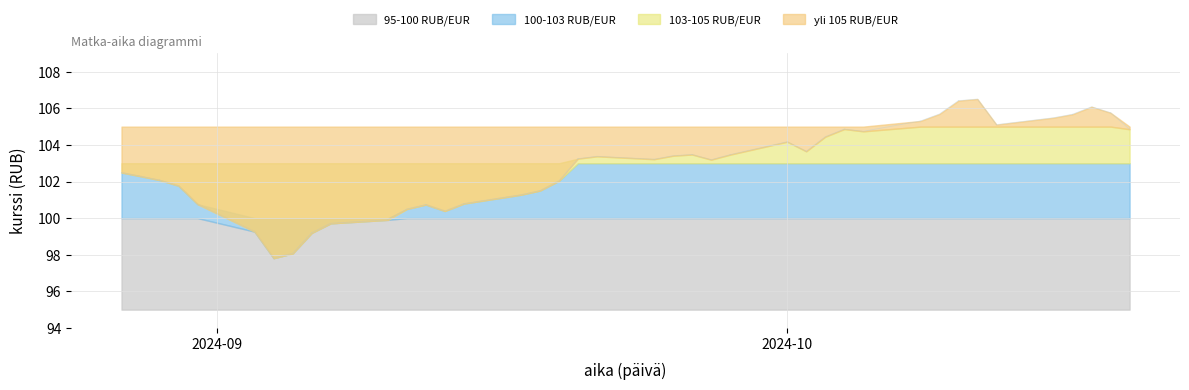

Which label corresponds to the smallest value in the chart?

2024-09-04